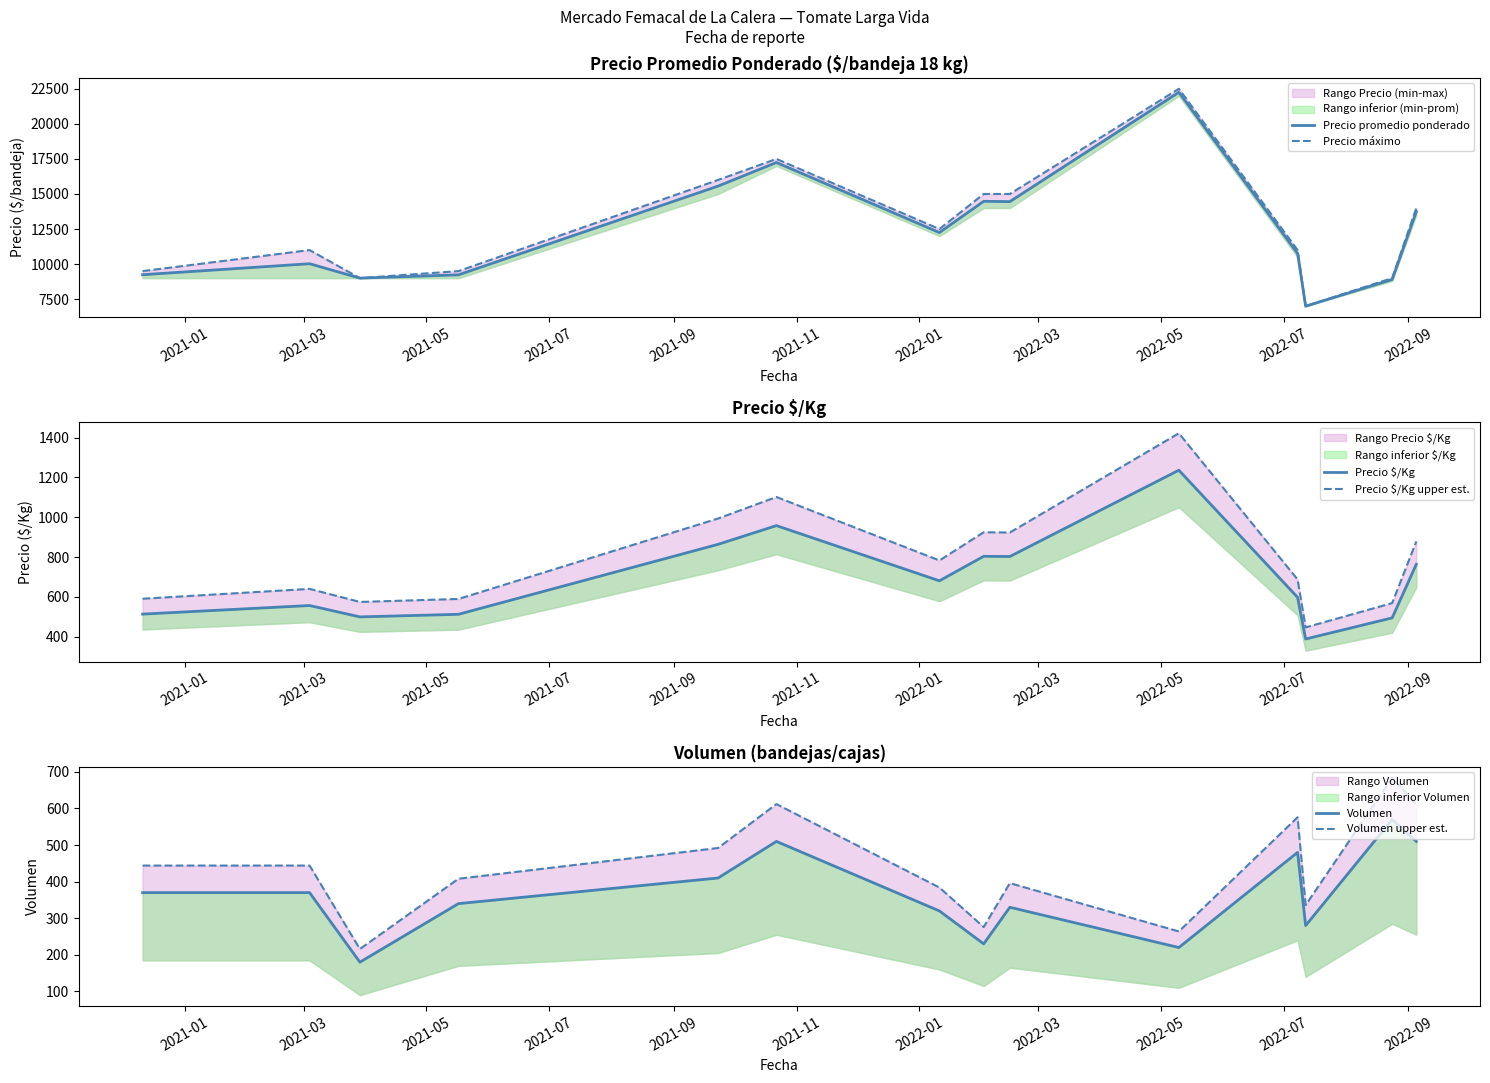

In Precio máximo, how many points are lower than both neighbors (excluding endpoints)?

3